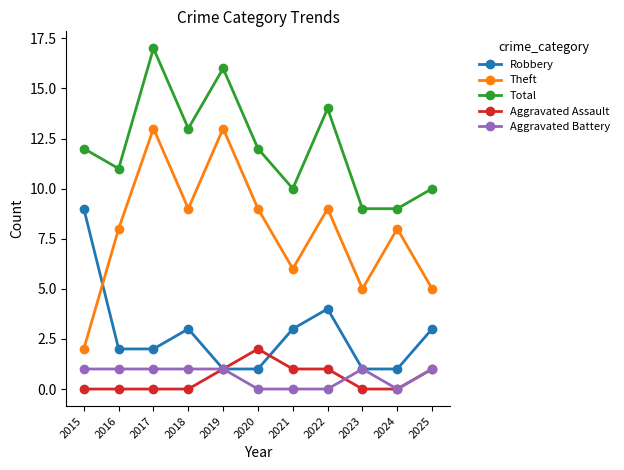

The Total series shows 9 at 2024. True or false?

True